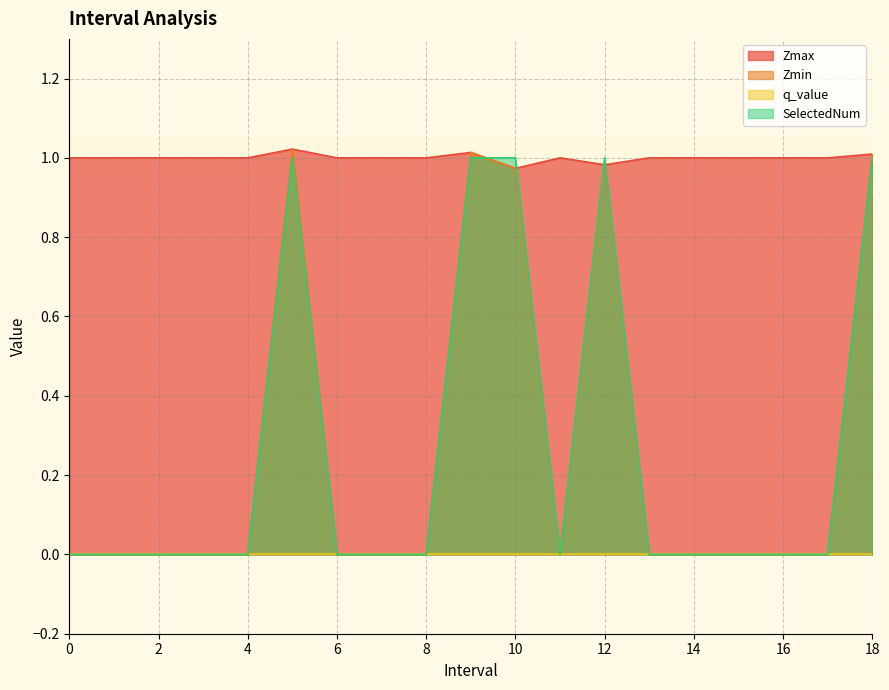

Between which two adjacent categories do SelectedNum and Zmax first intersect?

9 and 10